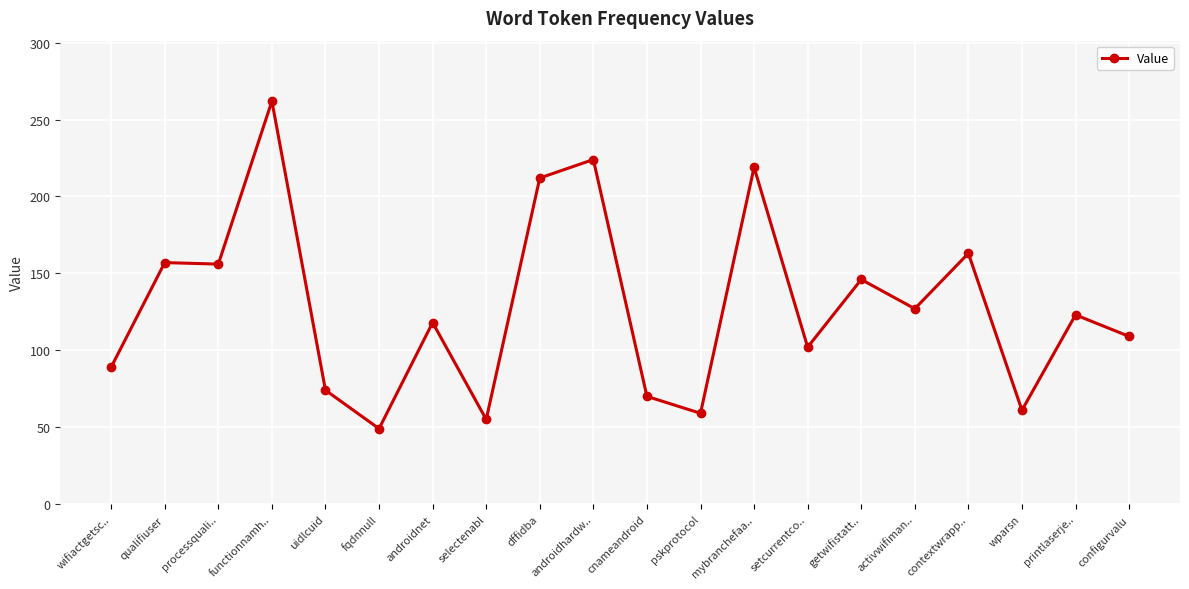

Is it true that the value at processquali.. is 156?

True